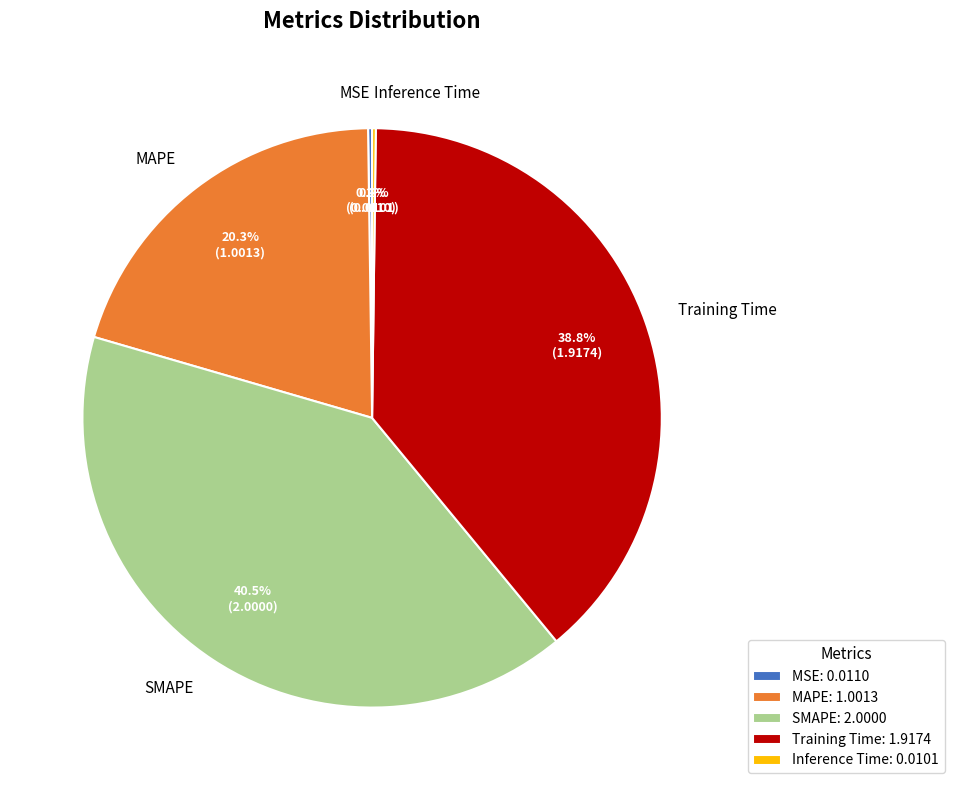

Which has a higher value, Training Time or MAPE?

Training Time